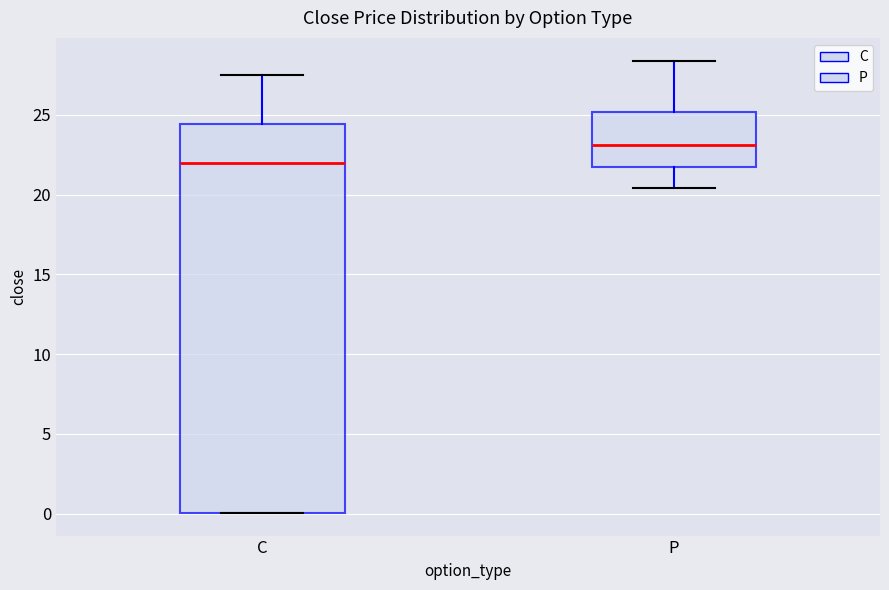

Reading left to right, transcribe this box plot: for each box, give where its median line is, the range the box spans, and where its two whiskers end, as read against the y-axis. The values are not printed on the chart, so give them approximately, as read against the axis.

C: median 22.0, box 0.0 to 24.5, whiskers 0.0 to 27.5
P: median 23.0, box 21.5 to 25.0, whiskers 20.5 to 28.5